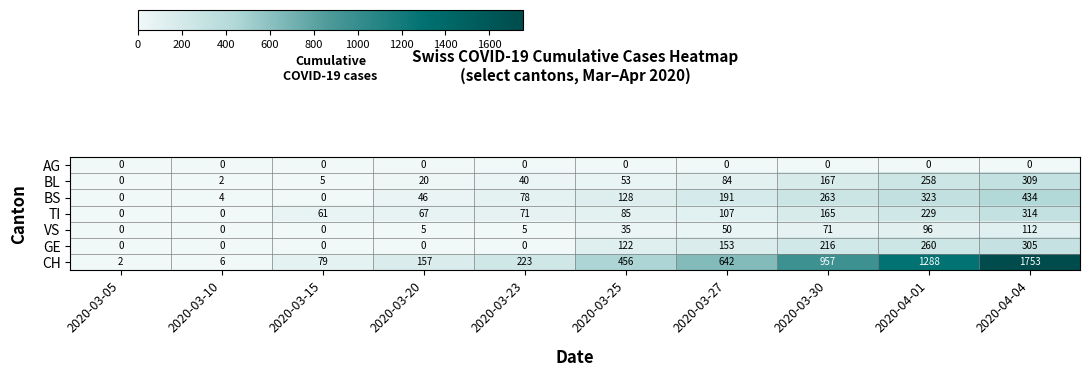

At which label is GE closest to 152?

2020-03-27